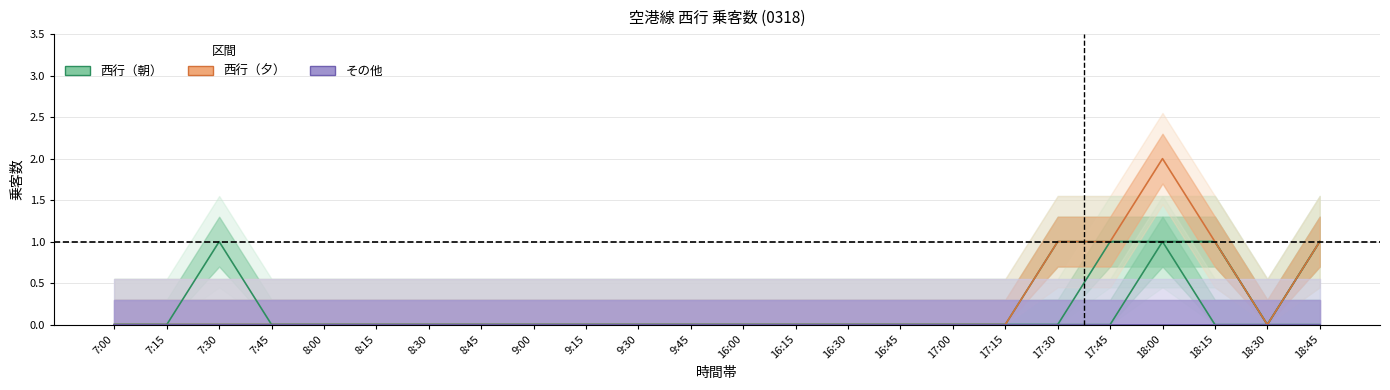

What are all the series names shown in the legend?

中洲川端～天神, 天神～赤坂, 博多～祇園, 祇園～中洲川端, 東比恵～博多, 福岡空港～東比恵